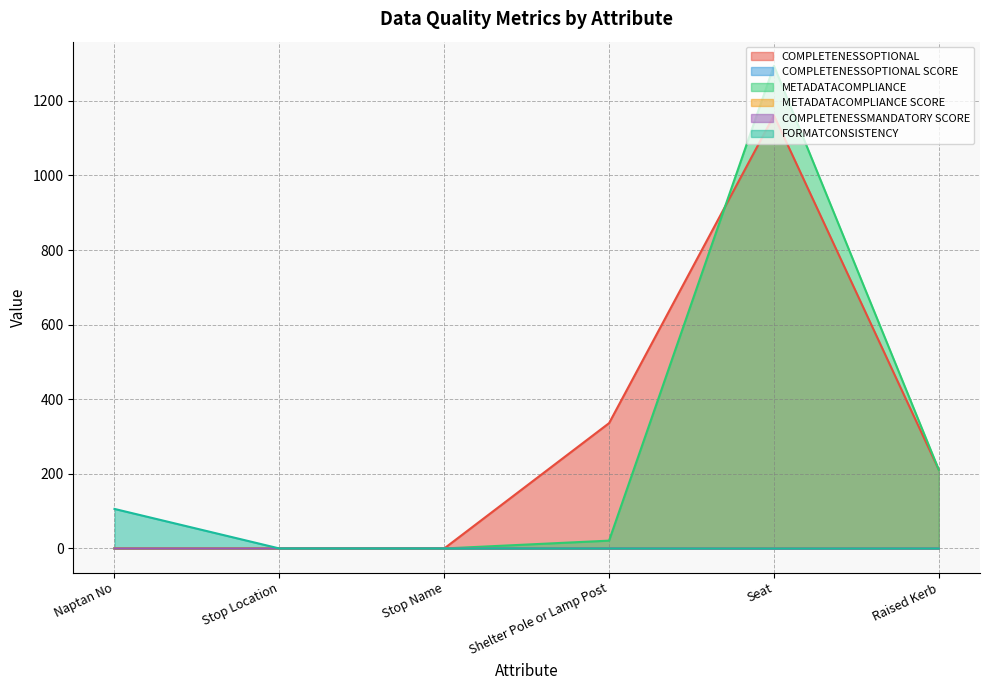

True or false: COMPLETENESSMANDATORY SCORE and FORMATCONSISTENCY cross at least once.

False